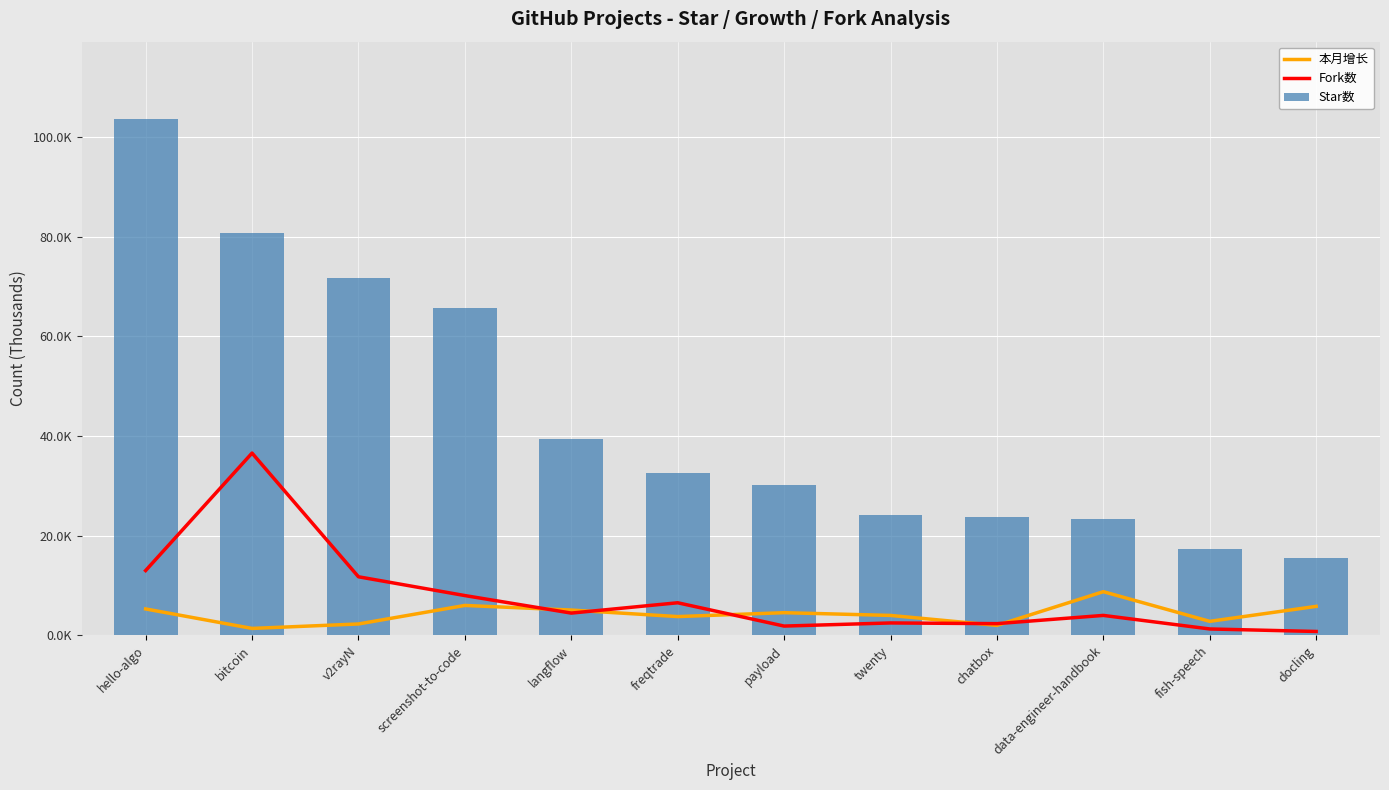

Read the Fork数 value at langflow, to the nearest 50.

4450